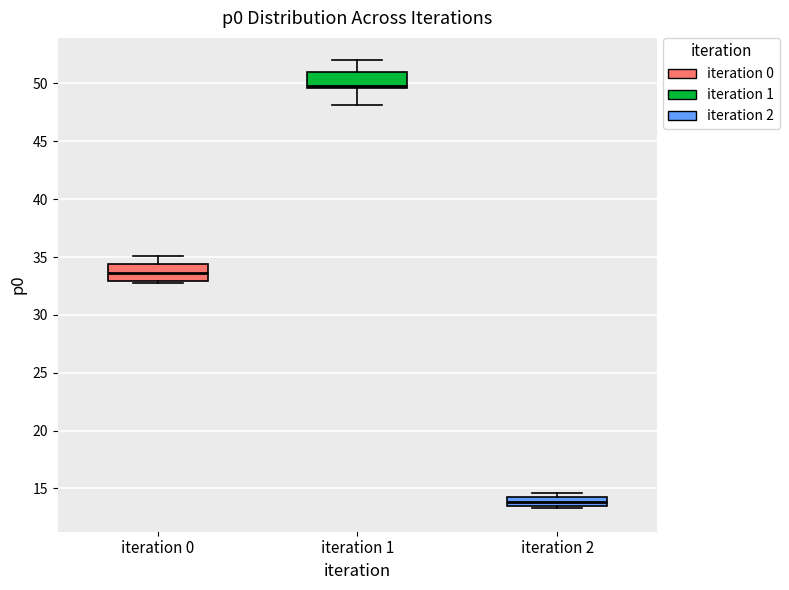

Where does the lower whisker of the box for iteration 1 end on the y-axis? The values are not printed on the chart, so give them approximately, as read against the axis.

48.0